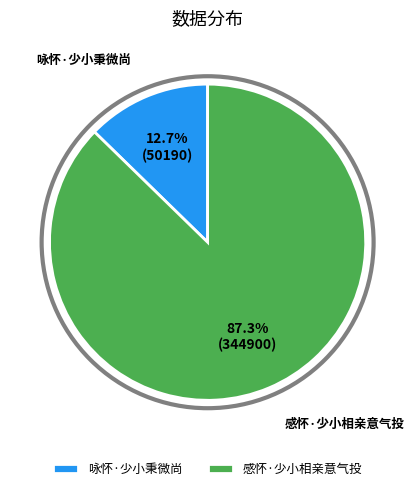

Which slice represents more than half of the pie?

感怀·少小相亲意气投